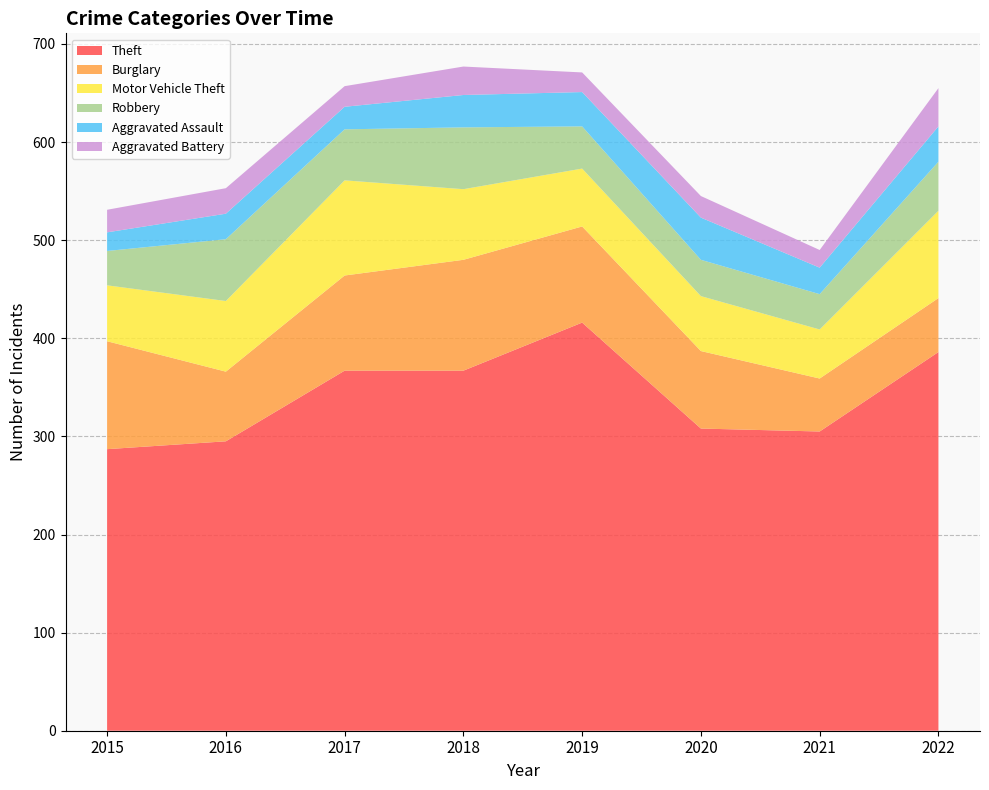

Reading left to right, extract all data points from this chart.

Theft: 2015=287	2016=295	2017=367	2018=367	2019=416	2020=308	2021=305	2022=386
Burglary: 2015=110	2016=71	2017=97	2018=113	2019=98	2020=79	2021=54	2022=55
Motor Vehicle Theft: 2015=57	2016=72	2017=97	2018=72	2019=59	2020=56	2021=50	2022=89
Robbery: 2015=35	2016=63	2017=52	2018=63	2019=43	2020=37	2021=36	2022=50
Aggravated Assault: 2015=19	2016=26	2017=23	2018=33	2019=35	2020=43	2021=27	2022=36
Aggravated Battery: 2015=23	2016=26	2017=21	2018=29	2019=20	2020=22	2021=18	2022=39